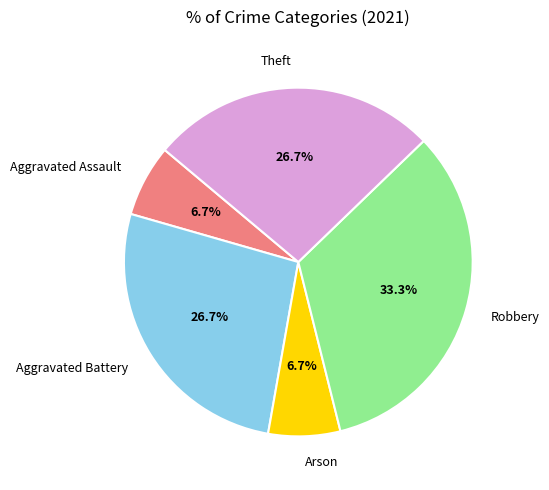

To the nearest percent, what is the difference between the Robbery and Aggravated Assault slice percentages?

27%